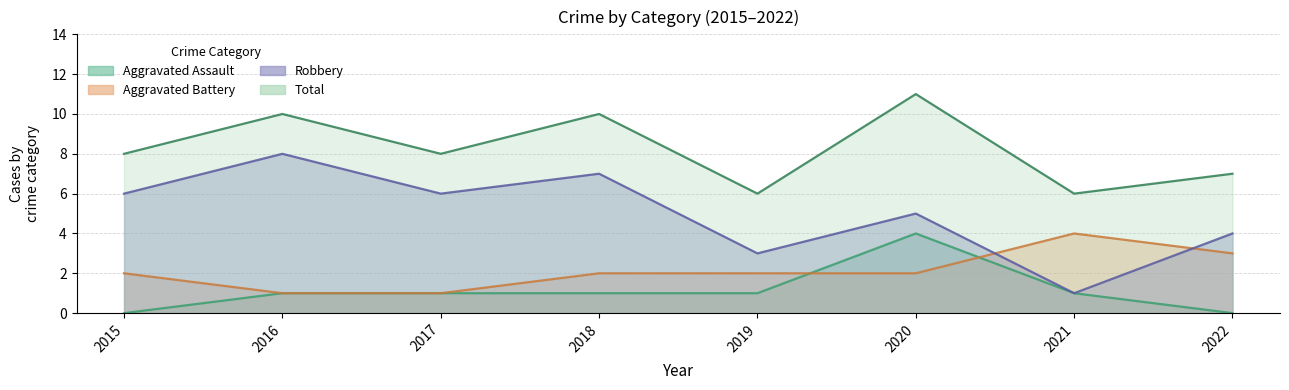

At which category does Robbery reach its first local valley?

2017